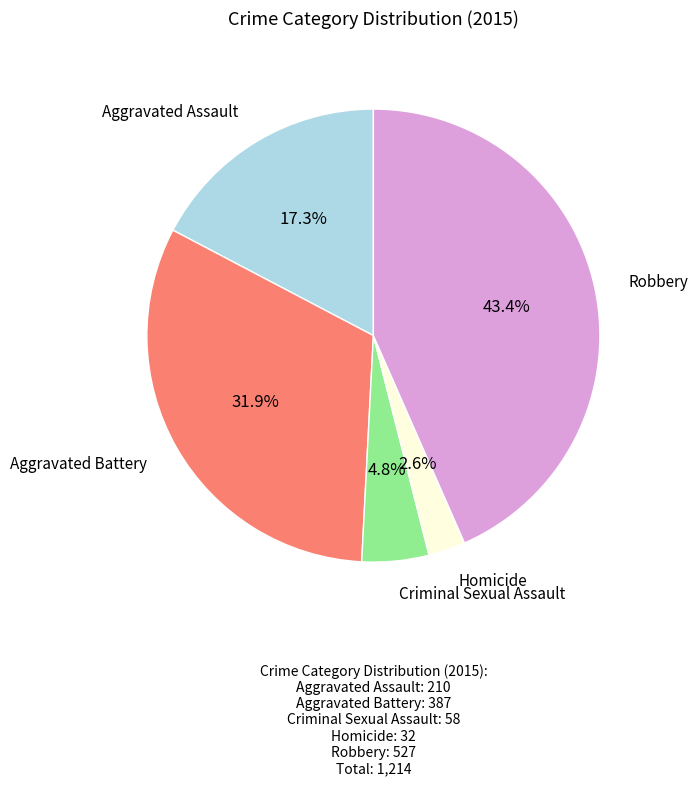

Is there any slice that represents more than half of the pie?

No